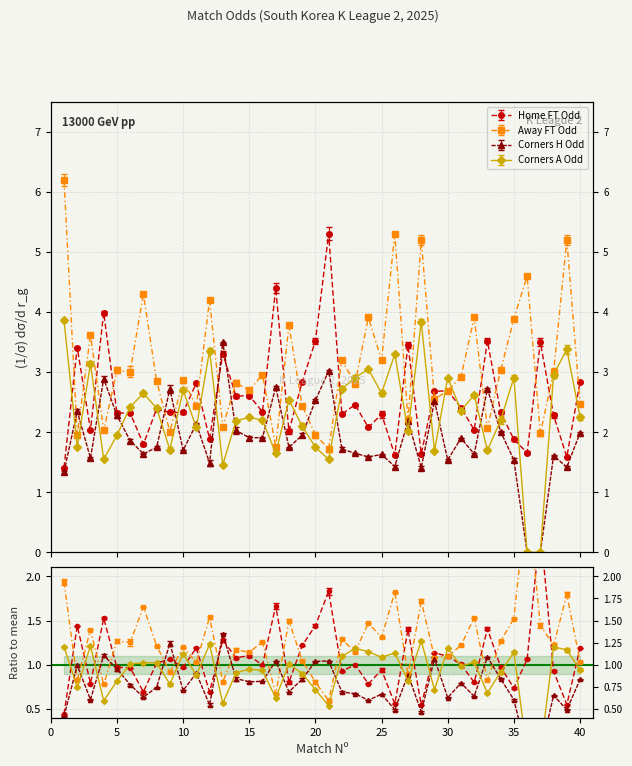

What is the highest value of the Odd_H_FT series?

5.3